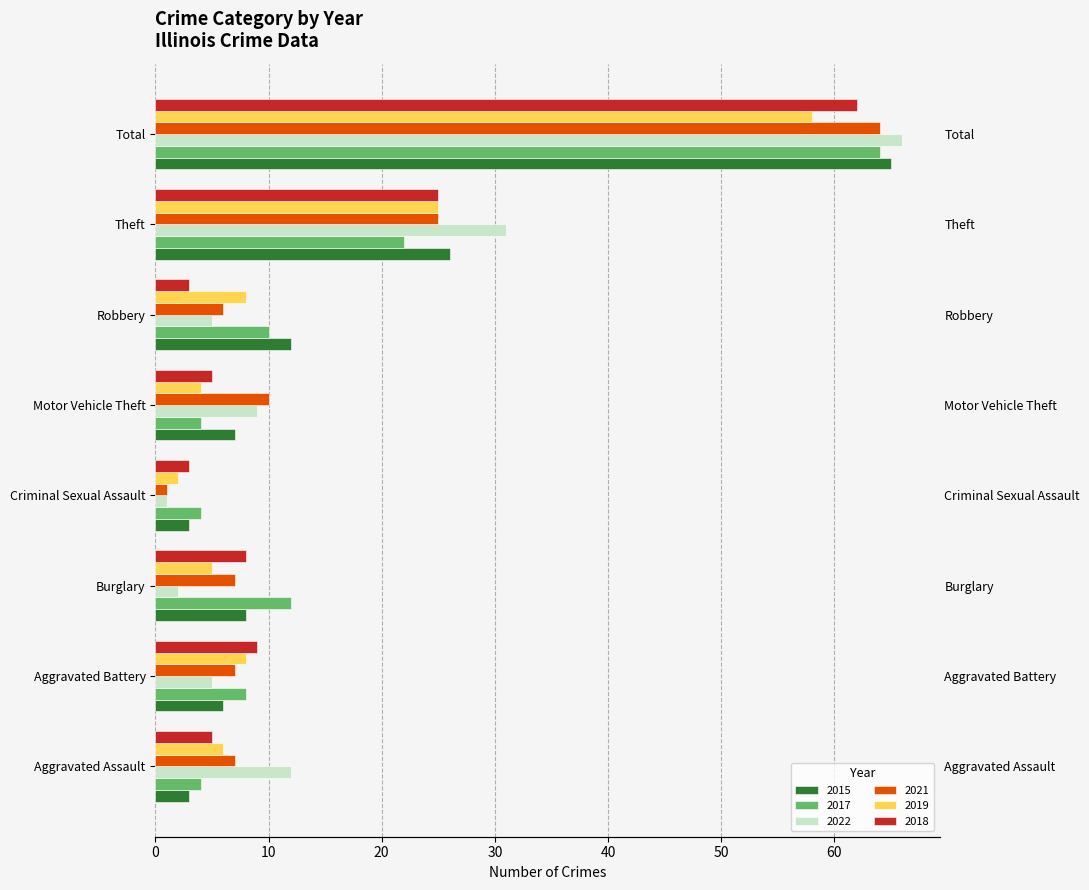

At which category does the chart reach its minimum across all series?

Criminal Sexual Assault